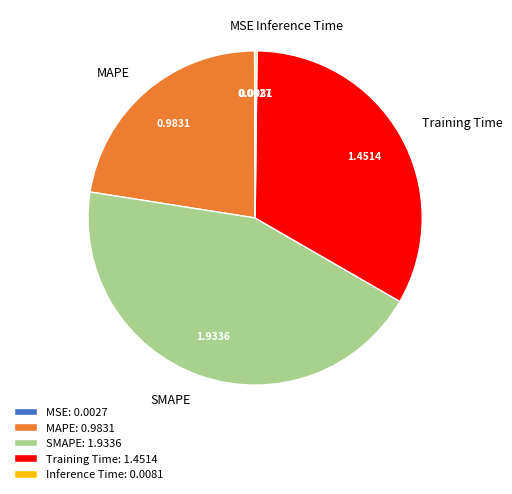

Which category has the biggest portion of the pie?

SMAPE